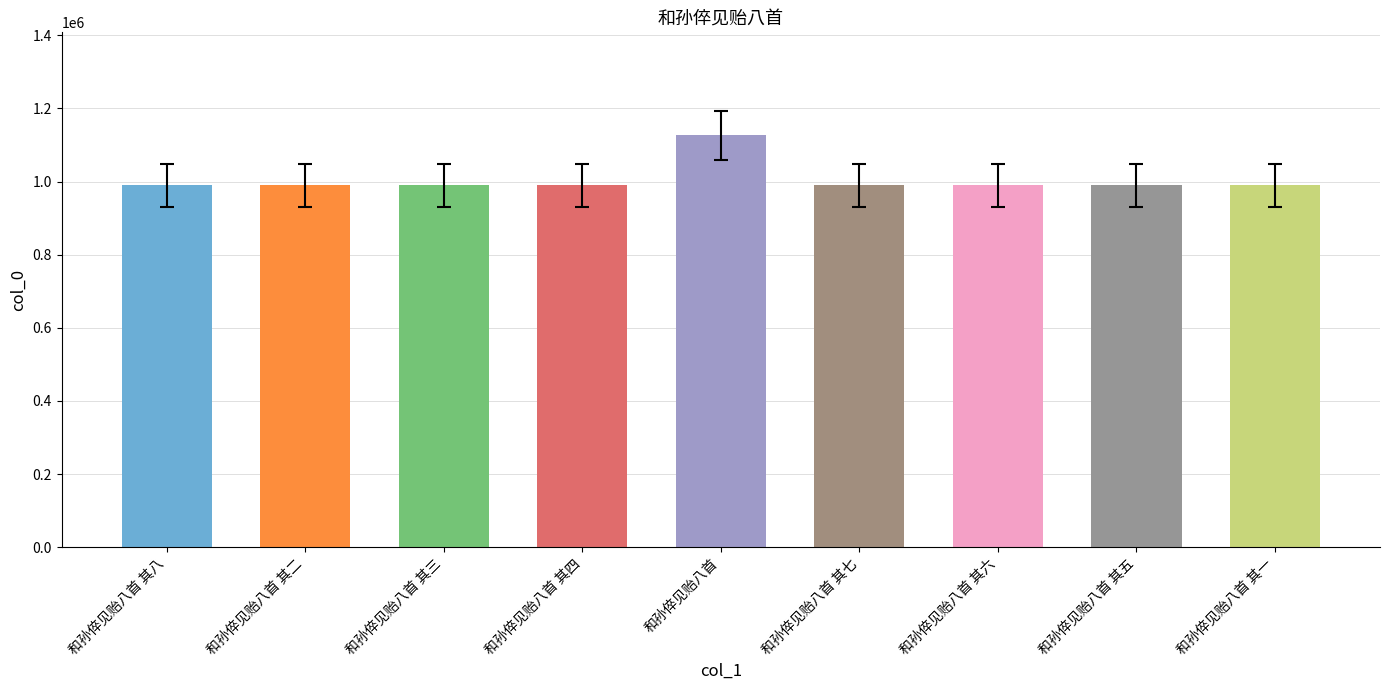

What is the label of the 8th bar from the right?

和孙倅见贻八首 其二